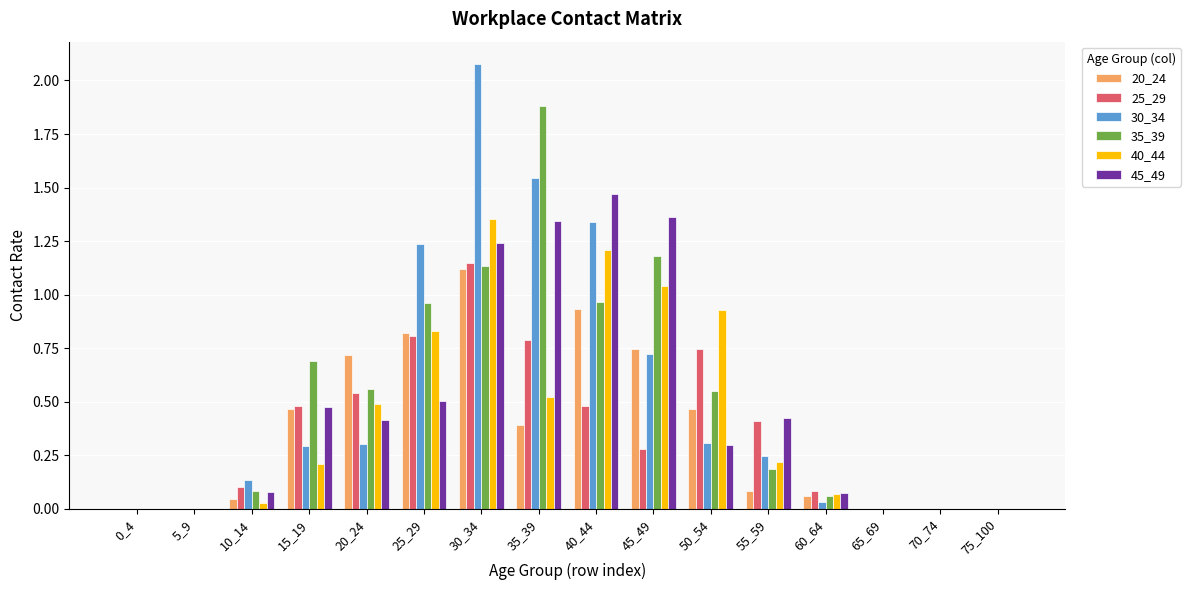

At which category is the sum across all series the highest?

30_34